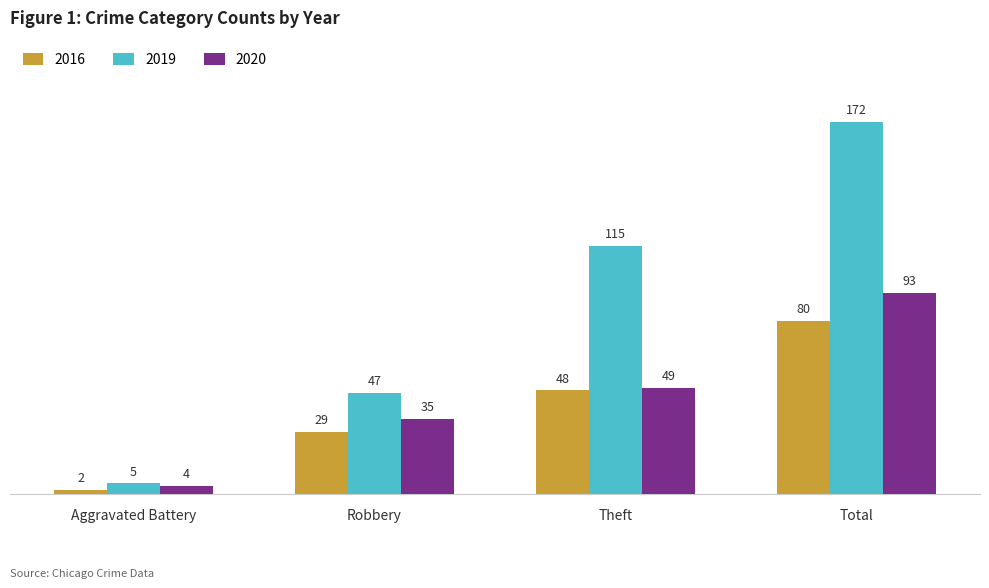

Which series has the widest spread of values?

2019